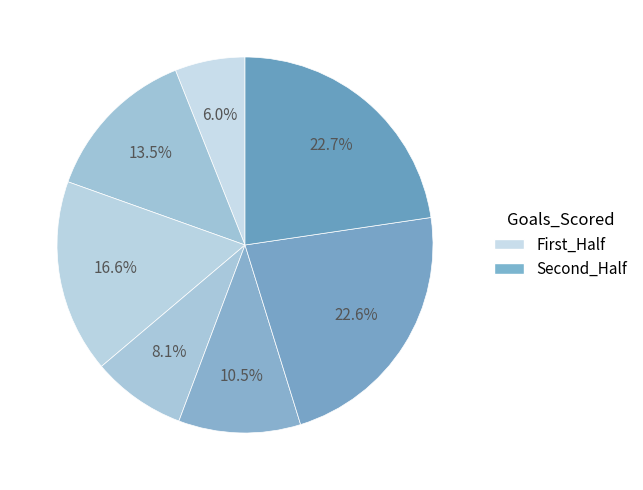

Is there a majority slice in this chart?

No